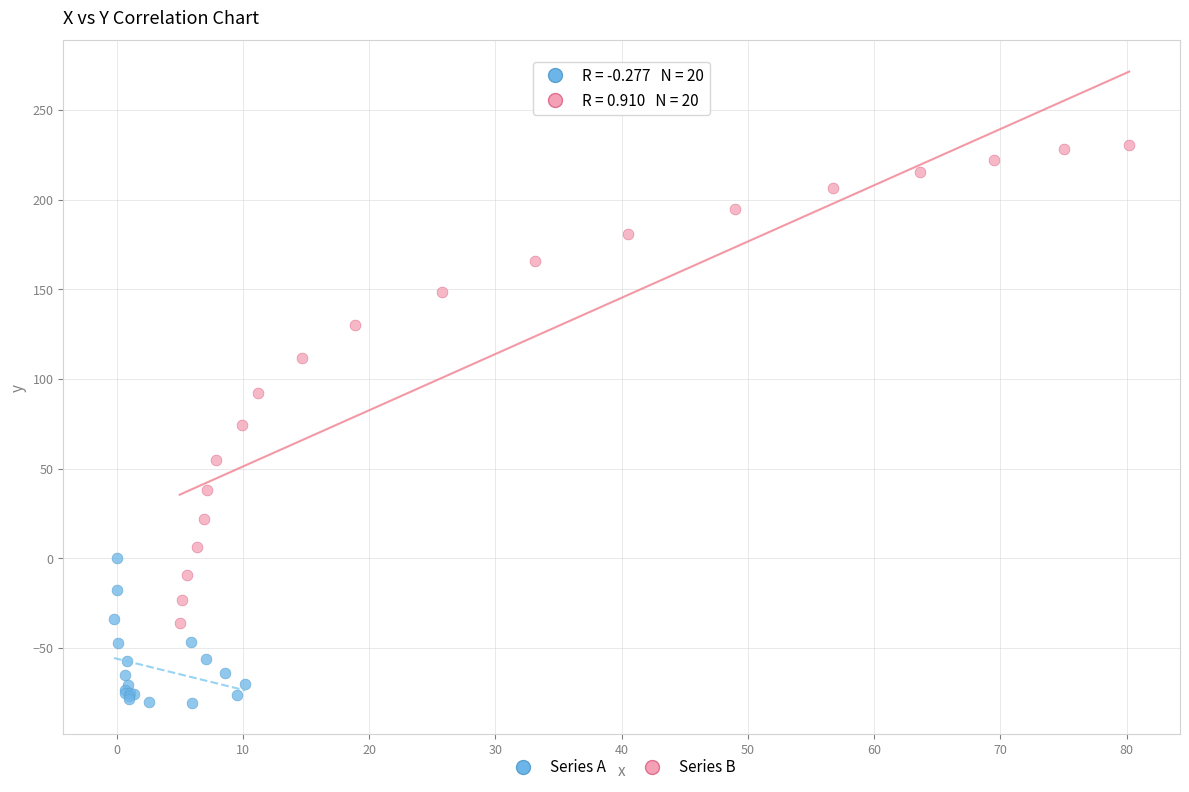

Which series reaches the maximum Y coordinate?

Series B